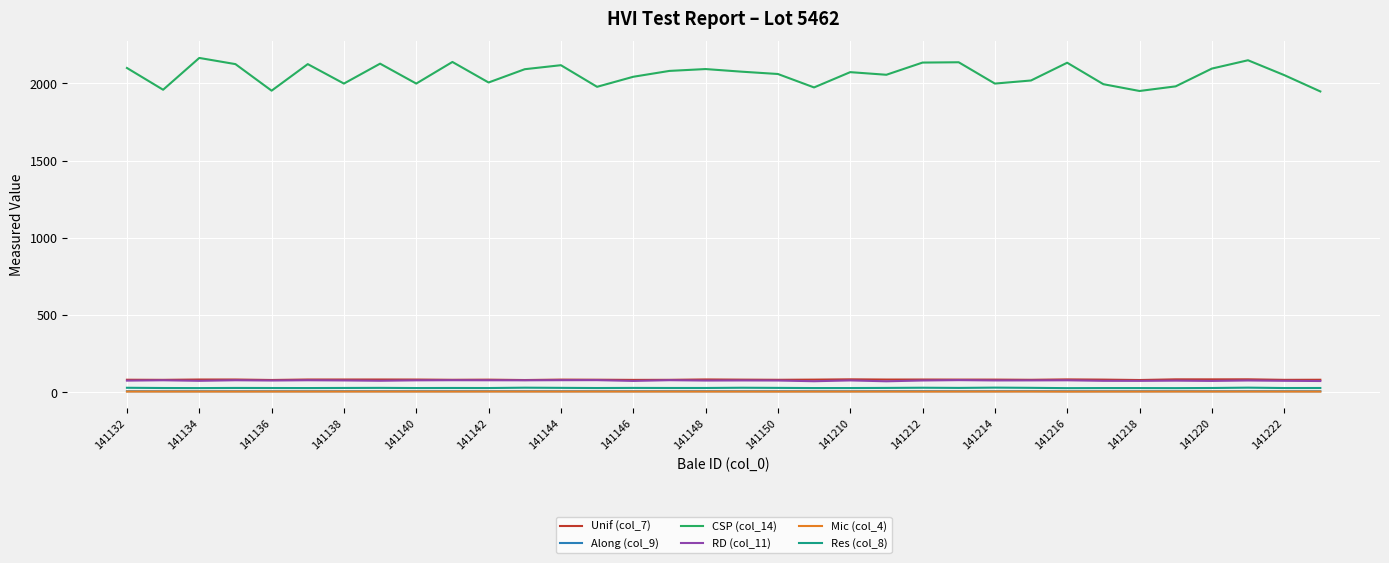

Which series has the largest total across all categories?

CSP (col_14)